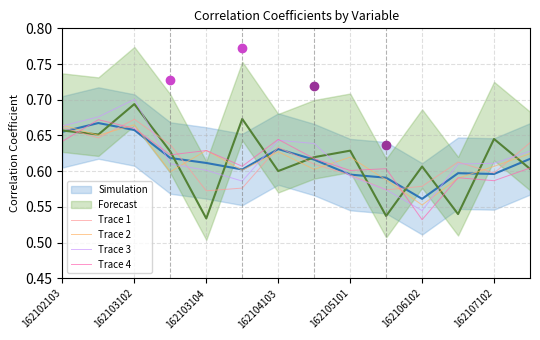

Is it true that Trace 3 equals 0.6 at 162103104?

True